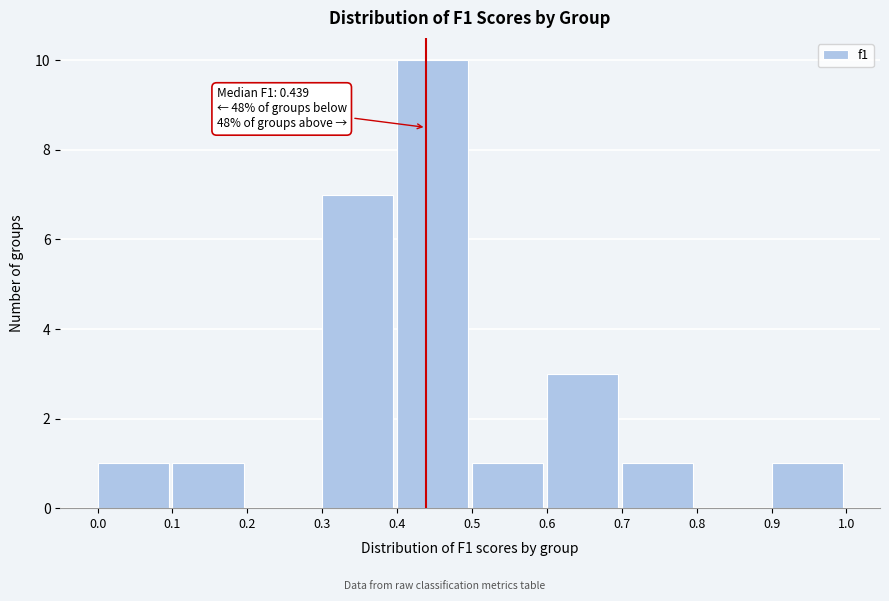

Over which range of the x-axis is the bar tallest?

0.4 to 0.5